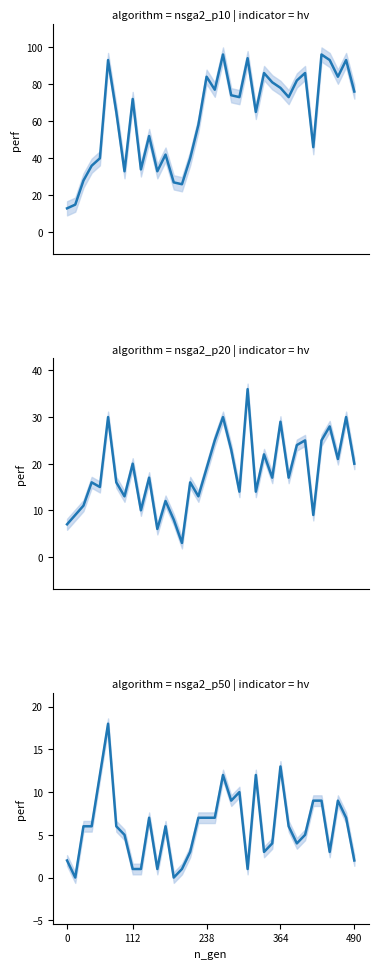

How many data points does each series have?

36